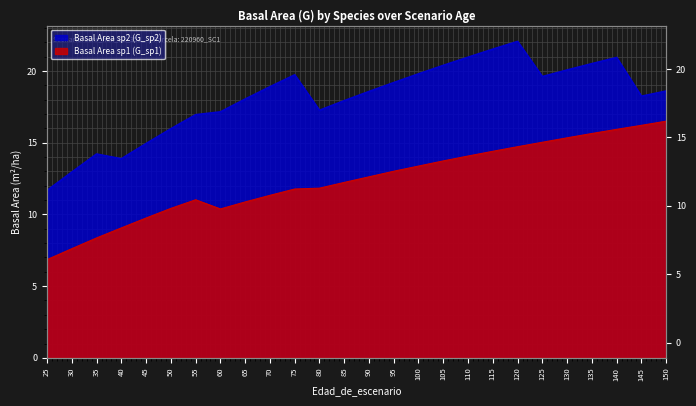

Between 50 and 85, which is larger?

85